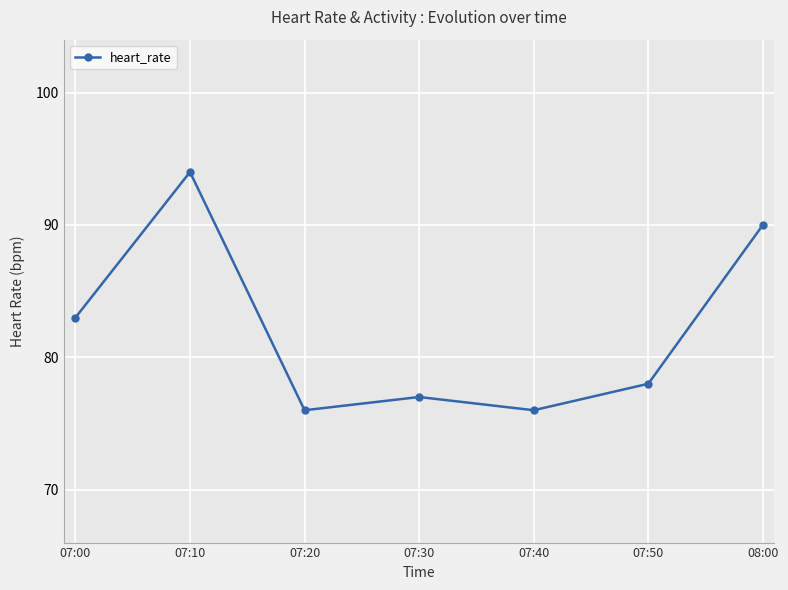

Is this an area chart (filled region under the line)?

No